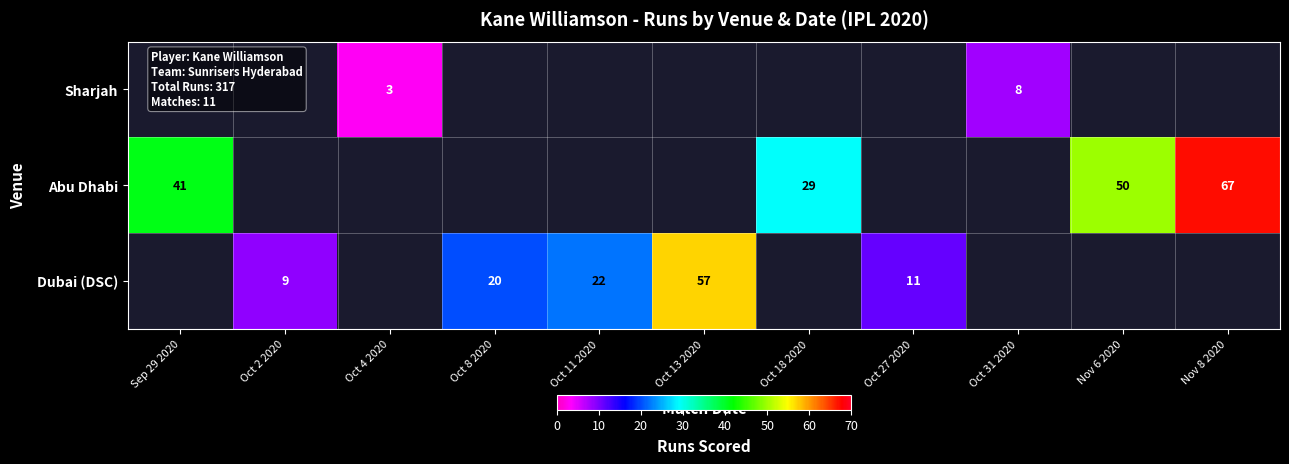

Is it true that Dubai (DSC) equals 9 at Oct 2 2020?

True